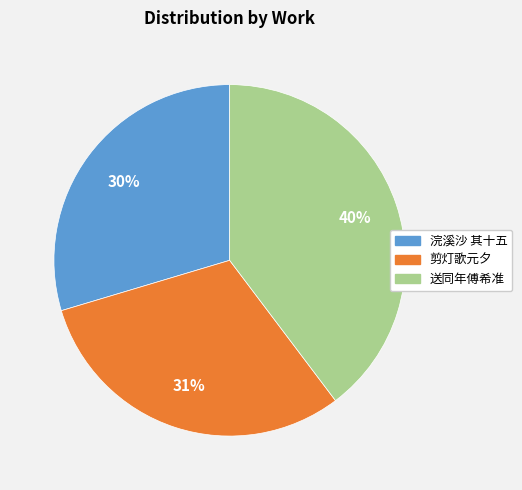

How many slices are in this pie chart?

3